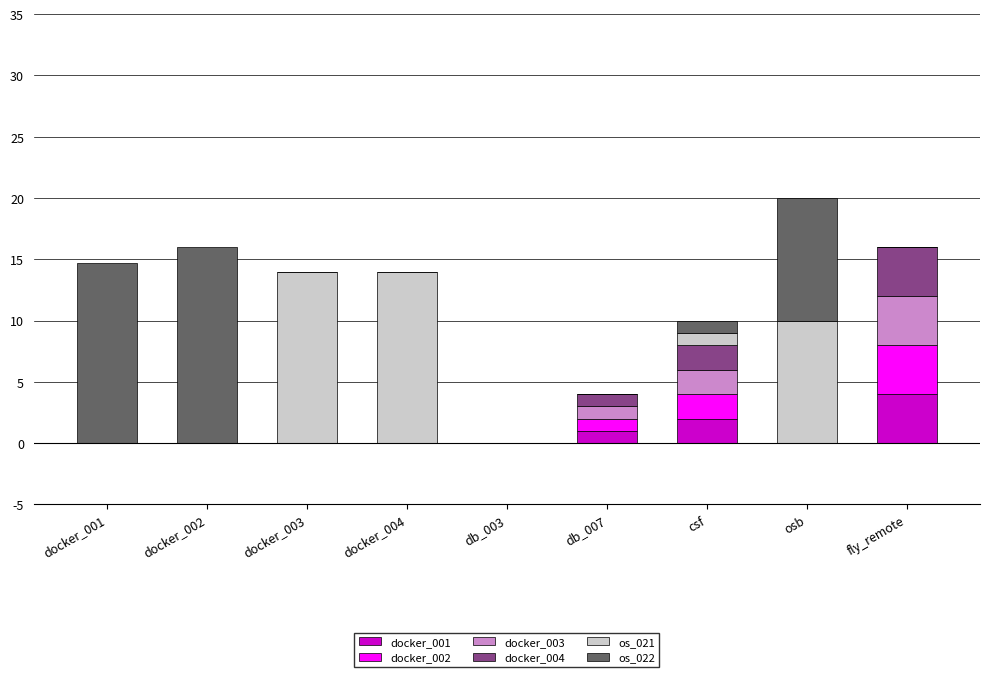

What is the total value across all series at docker_004?

14.0